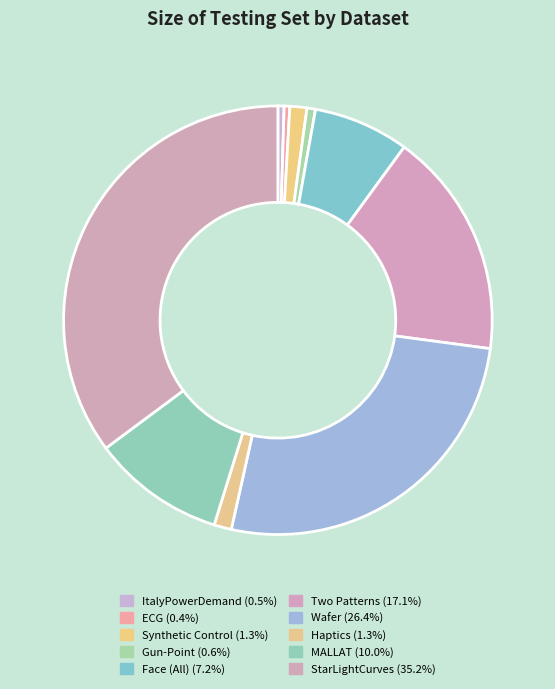

To the nearest percent, what portion does StarLightCurves represent?

35%